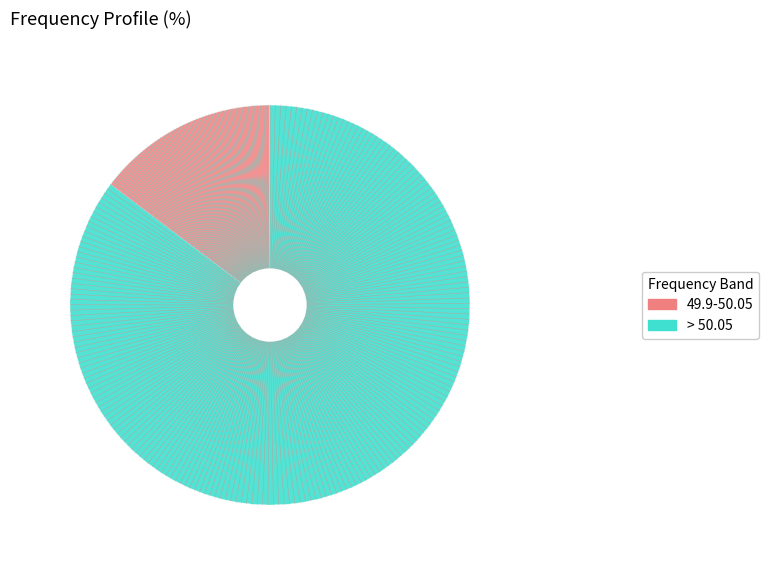

How many slices are in this pie chart?

2